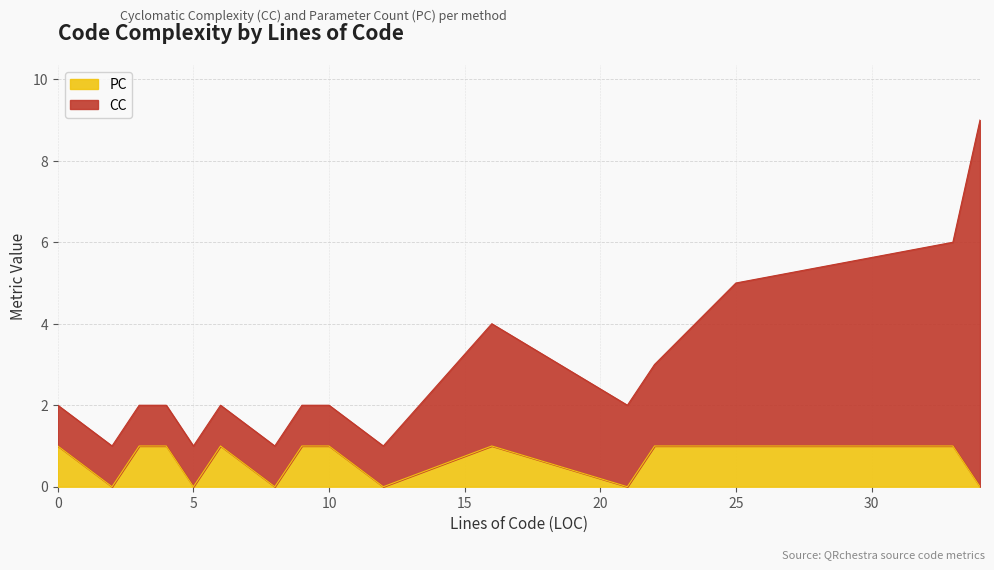

Rank the categories by value from lowest to highest.

2, 5, 8, 12, 21, 34, 0, 3, 4, 6, 9, 10, 16, 22, 25, 33